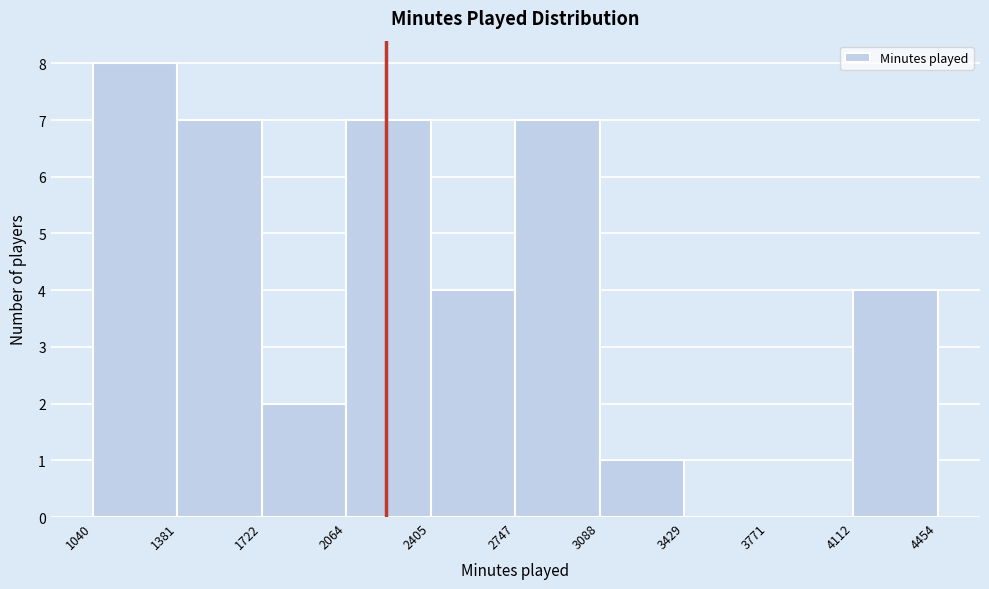

Reading left to right, list every bar in this chart as the range it spans on the x-axis followed by its height. The values are not printed on the chart, so give them approximately, as read against the axis.

1040 to 1381: 8
1381 to 1722: 7
1722 to 2064: 2
2064 to 2405: 7
2405 to 2747: 4
2747 to 3088: 7
3088 to 3429: 1
3429 to 3771: 0
3771 to 4112: 0
4112 to 4454: 4